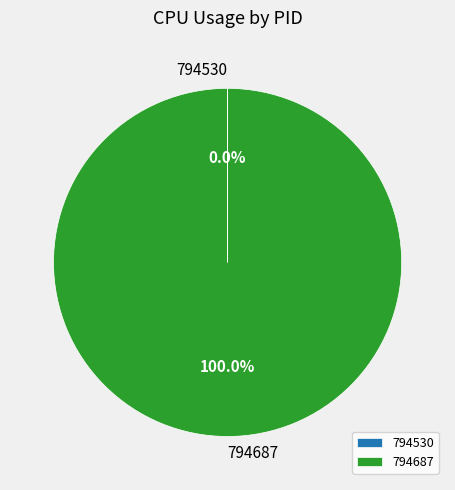

Which slice is the largest?

794687